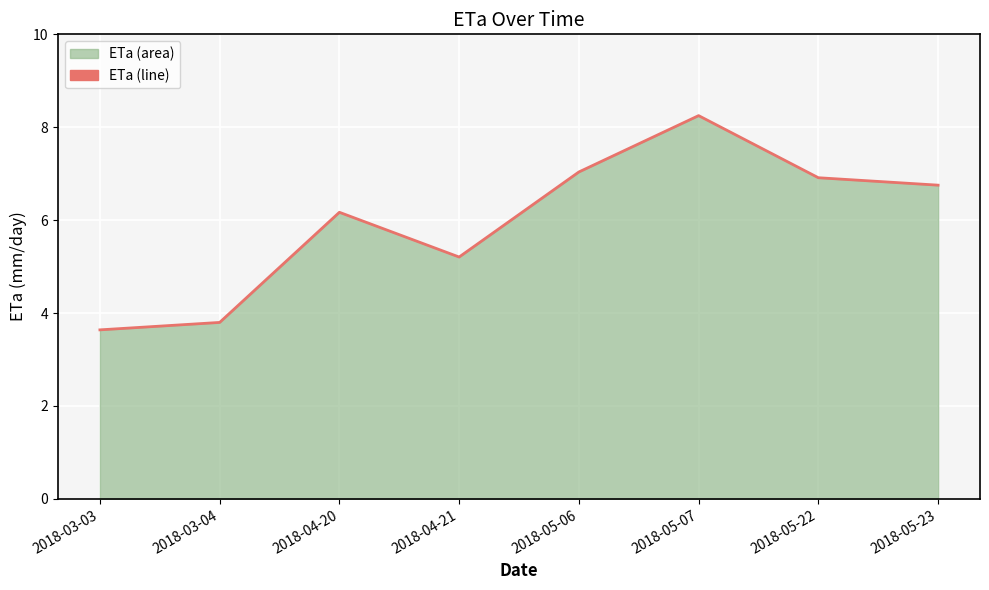

What is the sum of all values?

47.8